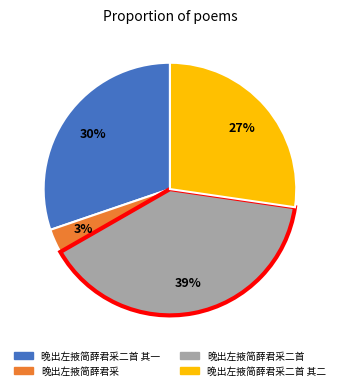

Does any single category account for the majority?

No